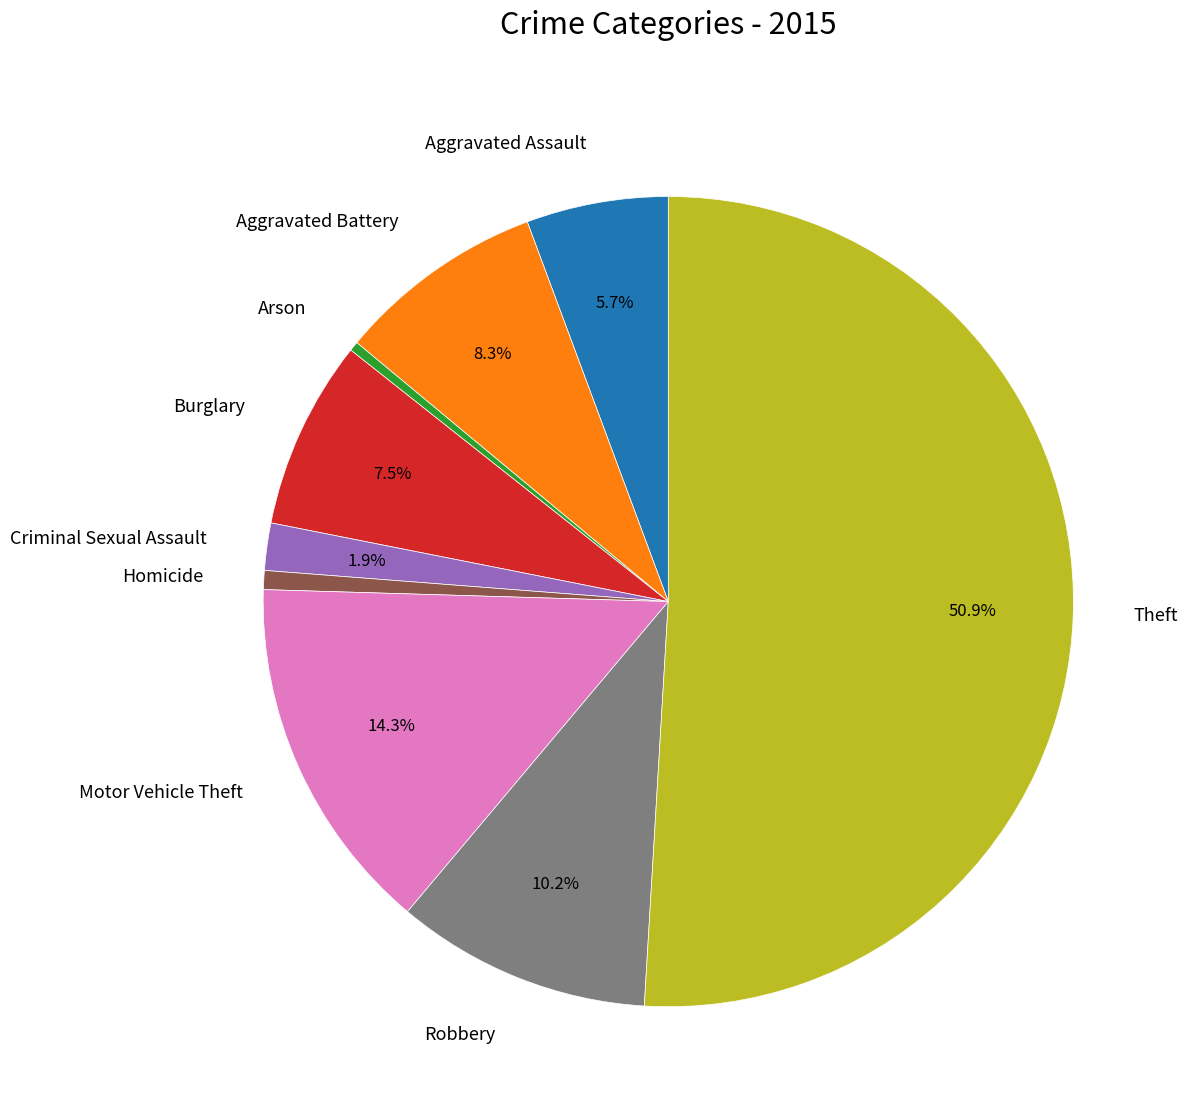

Do Aggravated Assault and Theft together represent more than half of the pie?

Yes